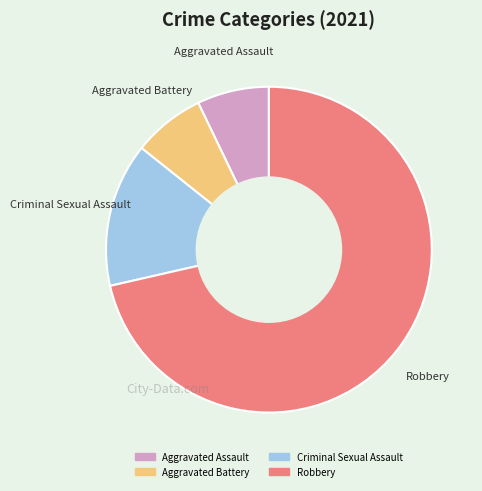

Is Robbery the majority of the pie?

Yes